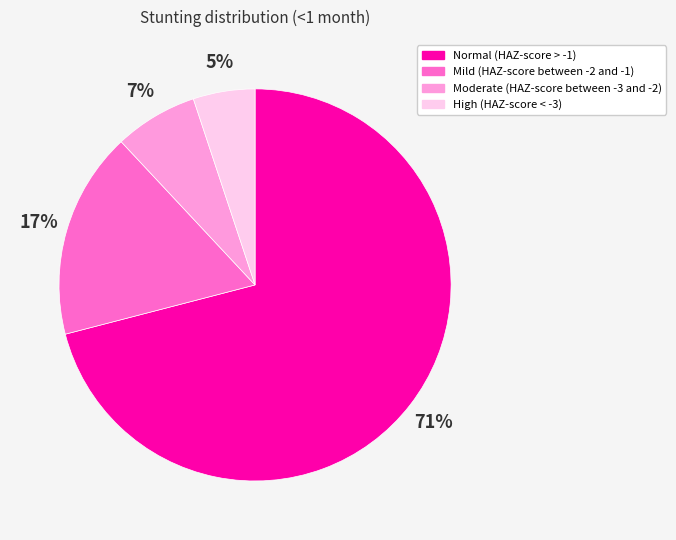

Which slice is the largest?

Normal (HAZ-score > -1)